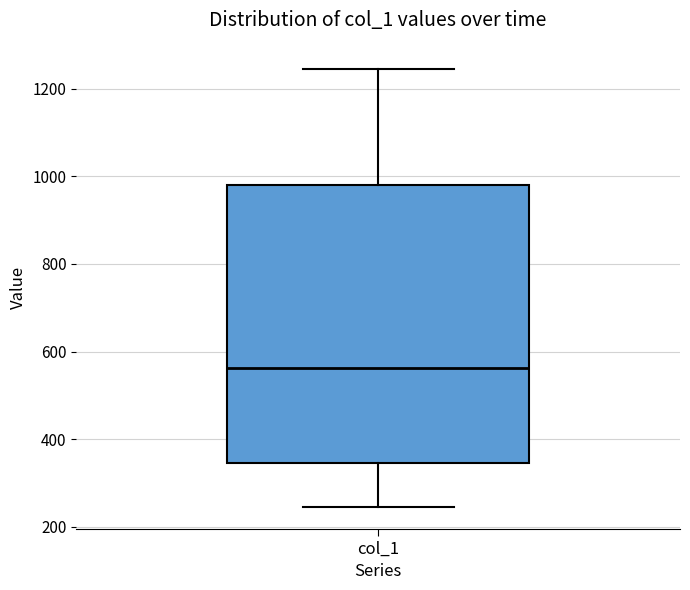

Transcribe this box plot: give where the median line is, the range the box spans, and where the two whiskers end, as read against the y-axis. The values are not printed on the chart, so give them approximately, as read against the axis.

median 560, box 340 to 980, whiskers 240 to 1240